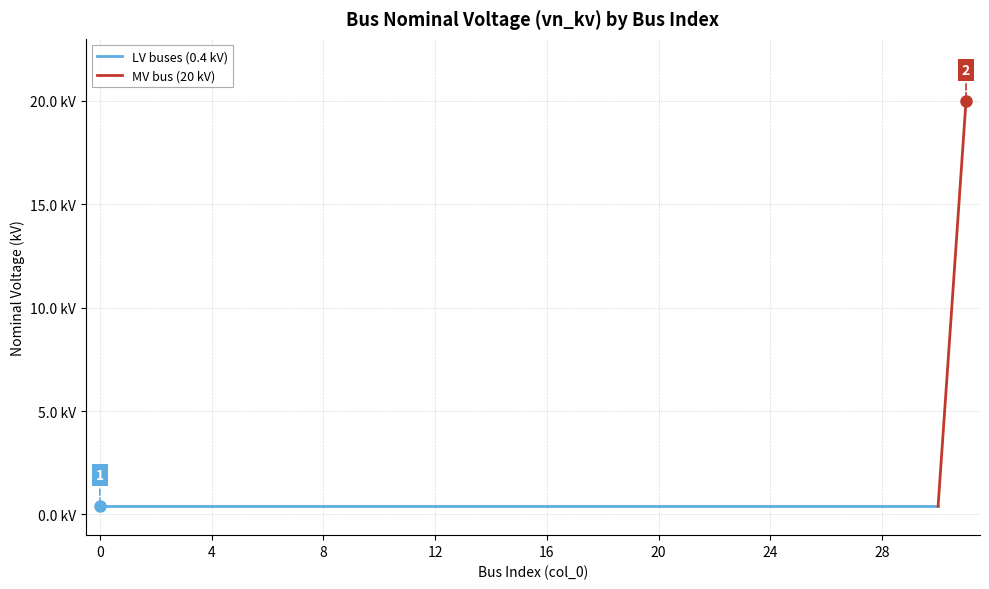

True or false: there are more than 0 points higher than both neighbors.

False